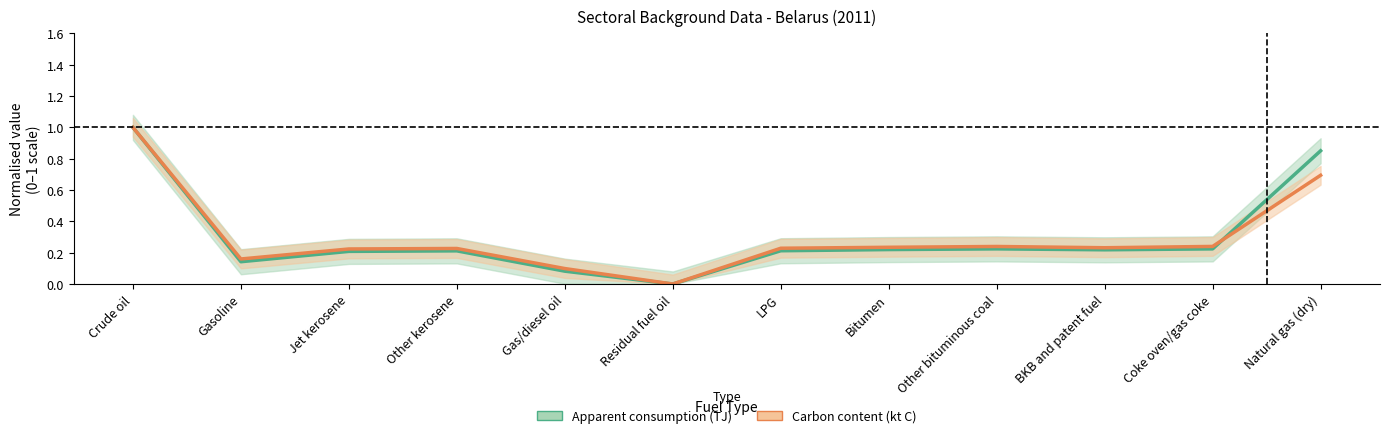

What is the label of the 8th point from the right?

Gas/diesel oil